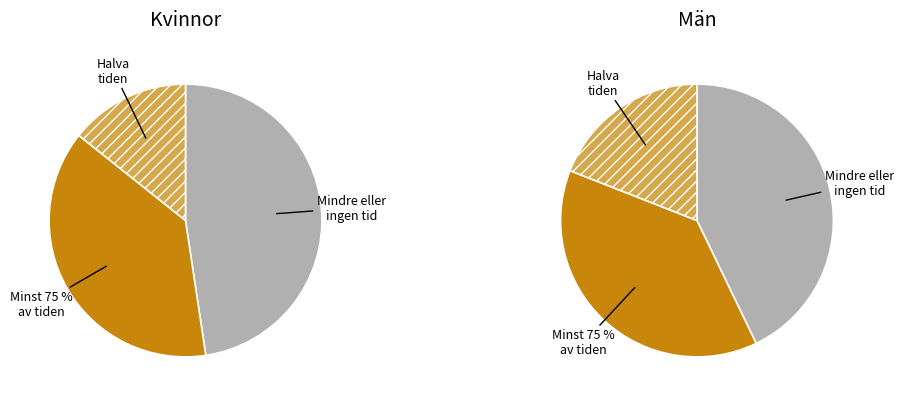

What portion of the pie excludes 3?

84.2%